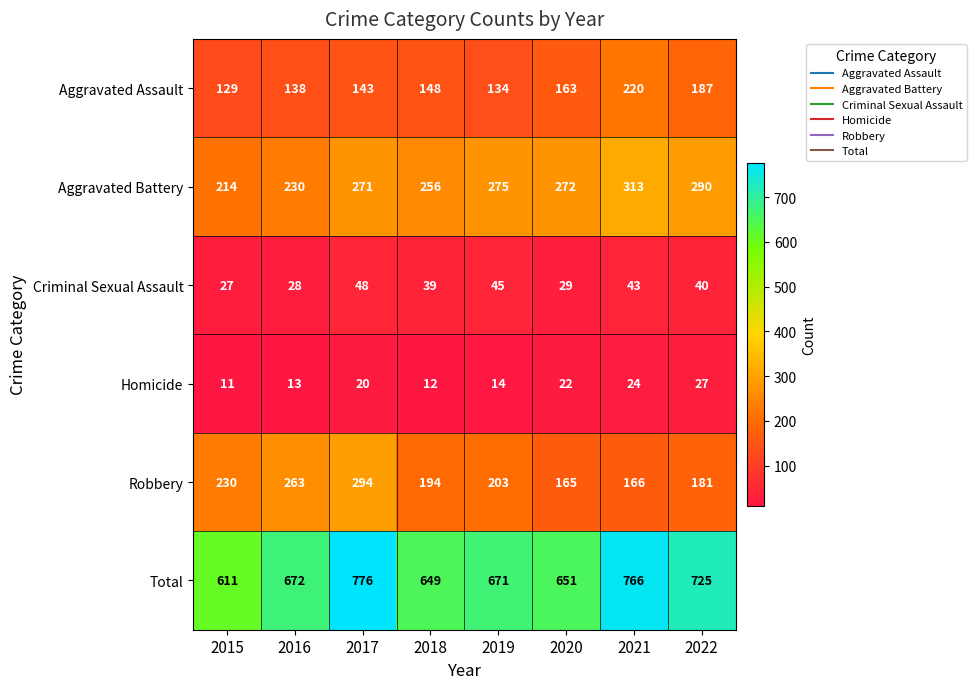

What is the average value of the Aggravated Battery series?

265